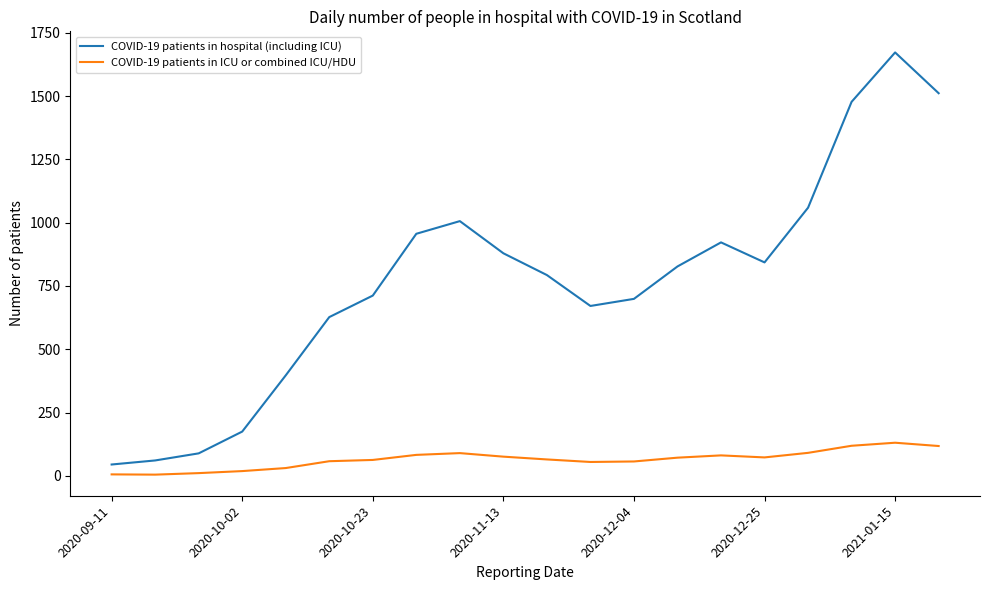

Which series has the widest spread of values?

COVID-19 patients in hospital (including ICU)